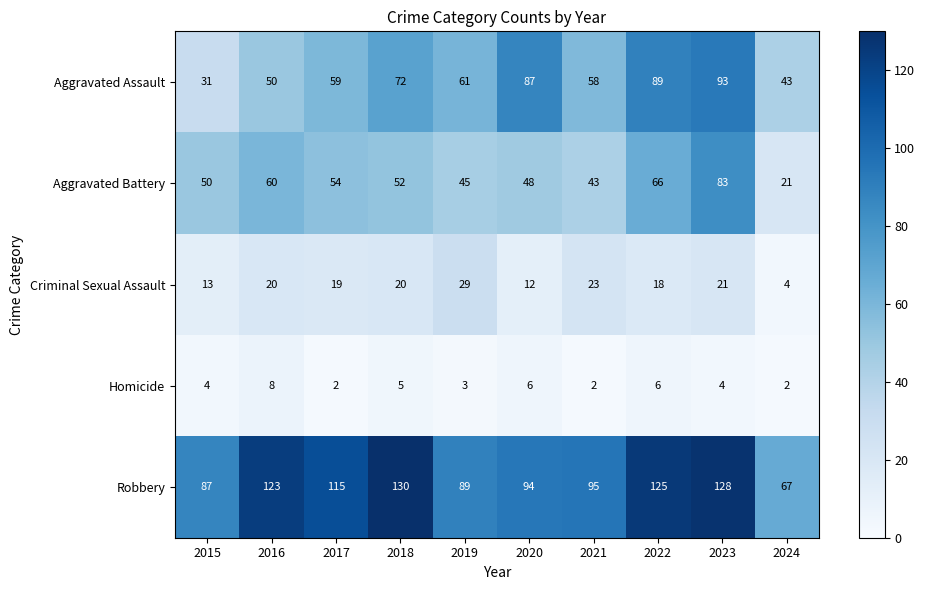

The Aggravated Assault series shows 93 at 2023. True or false?

True